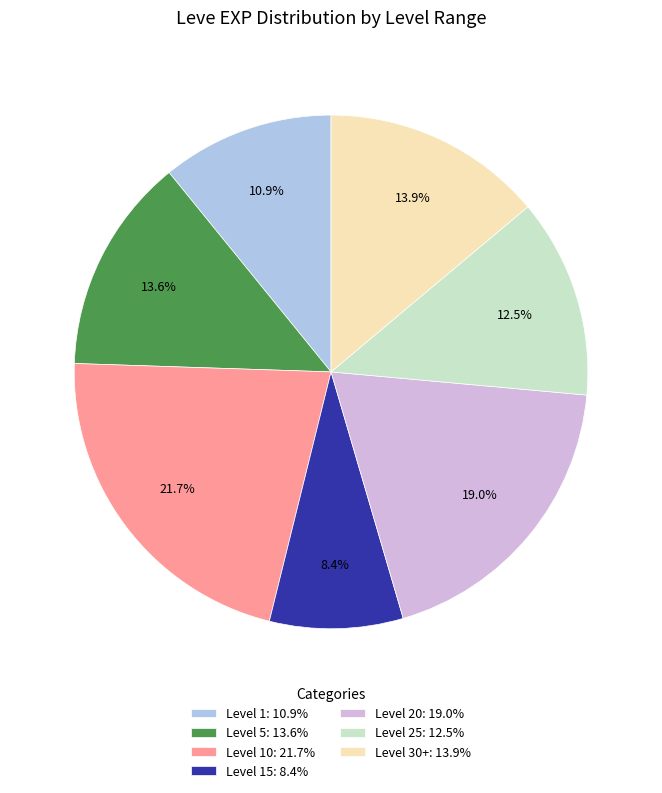

How many slices are in this pie chart?

7